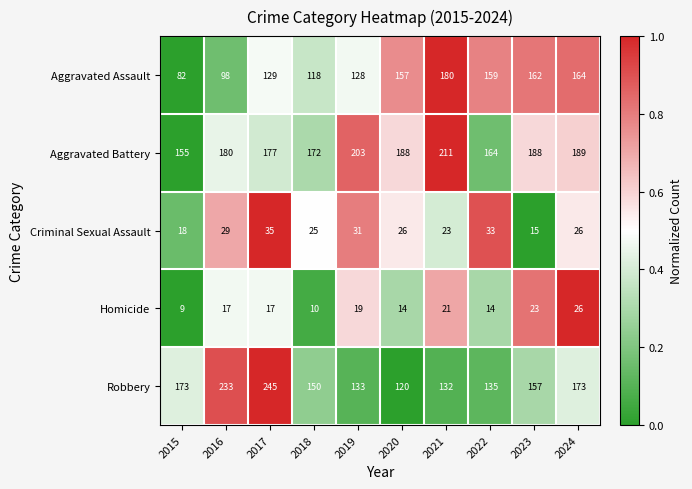

At which category is the sum across all series the highest?

2017